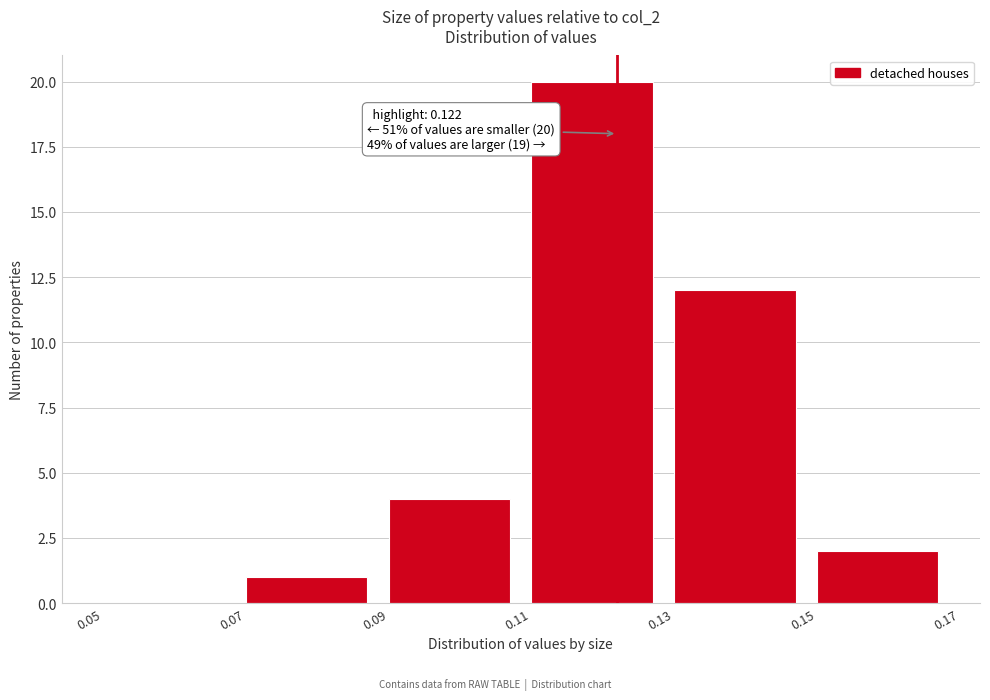

Which range on the x-axis has the tallest bar?

0.11 to 0.13